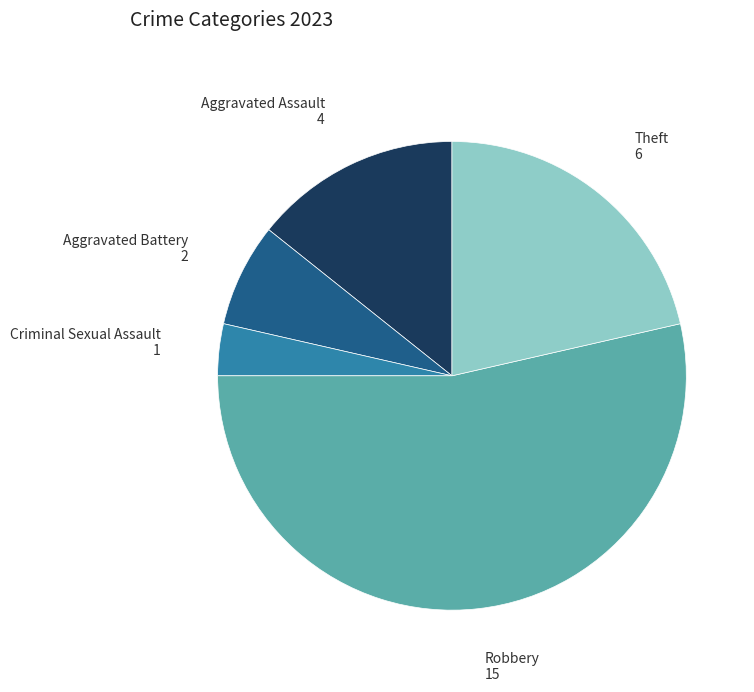

Is there any slice that represents more than half of the pie?

Yes